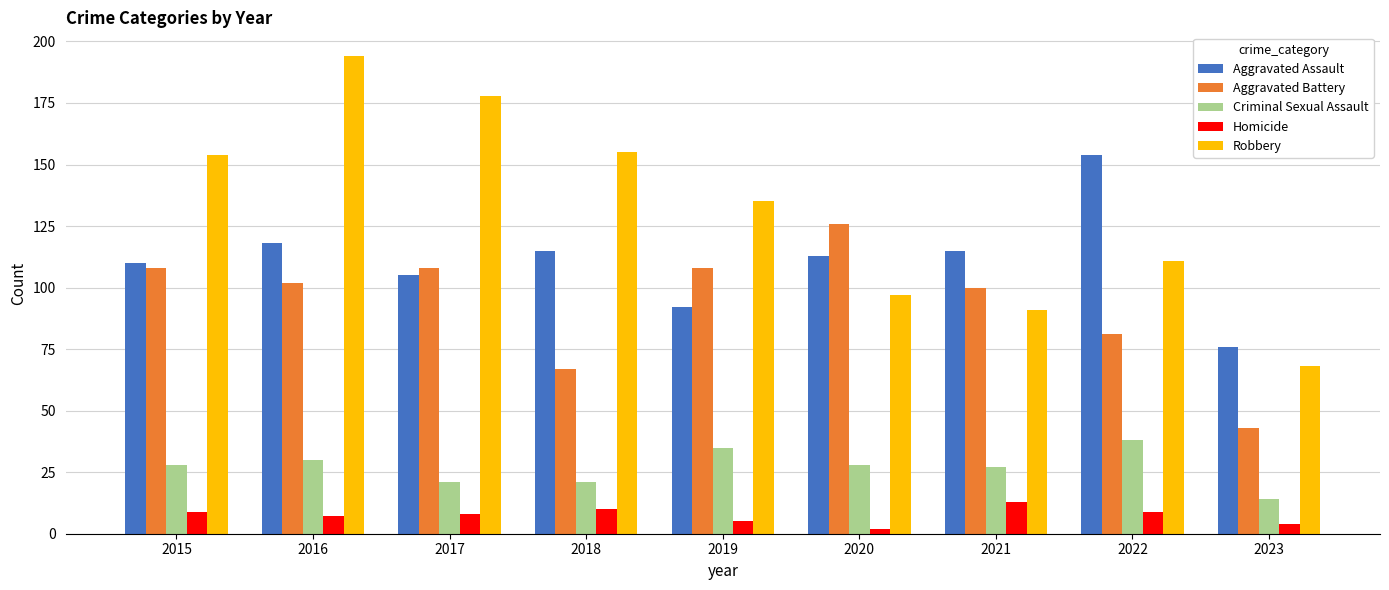

Are the bars horizontal?

No